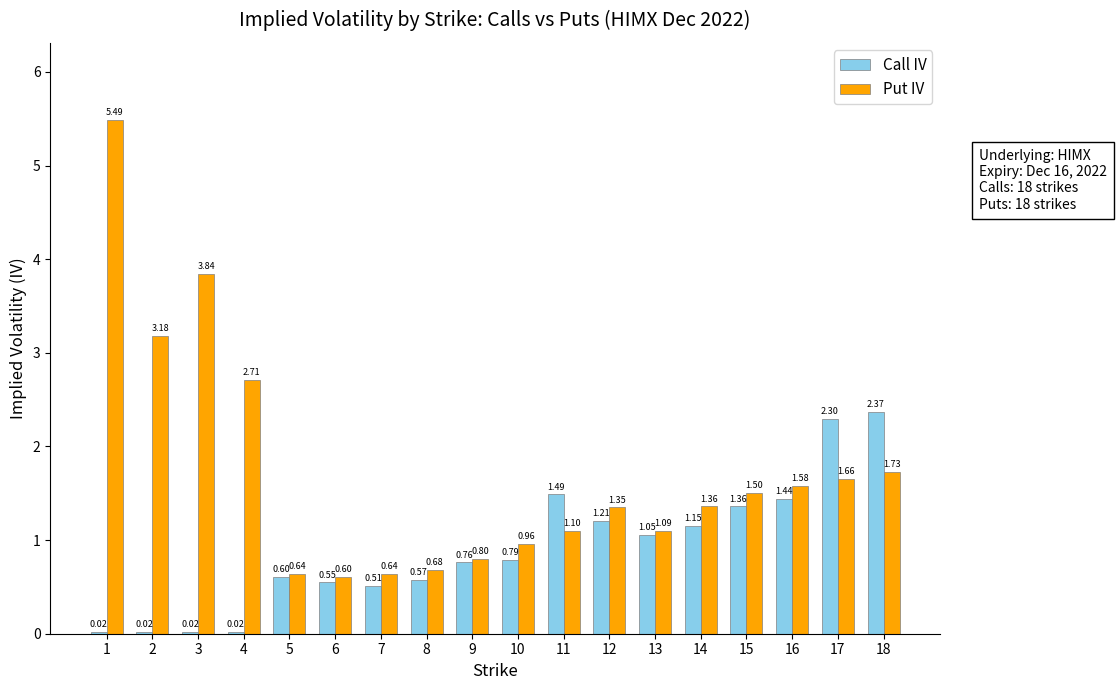

Between 6 and 13, which series saw the biggest shift?

Call IV